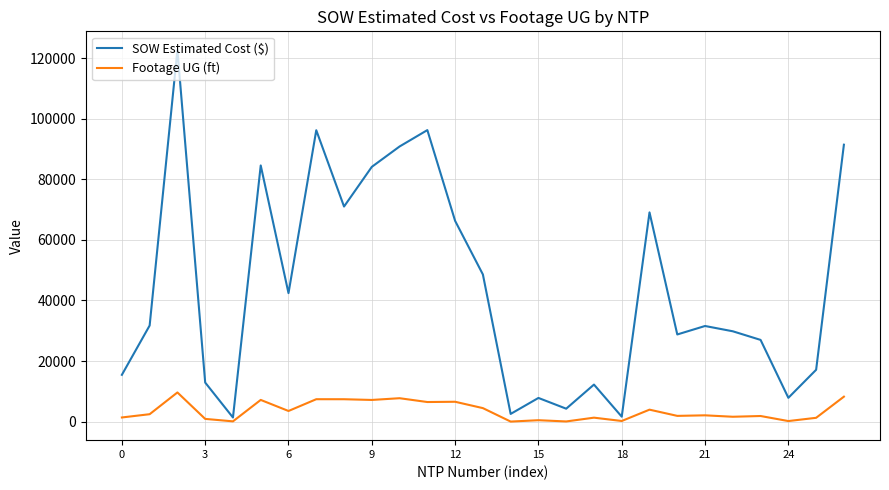

What is the highest value of the Footage UG (ft) series?

9619.0